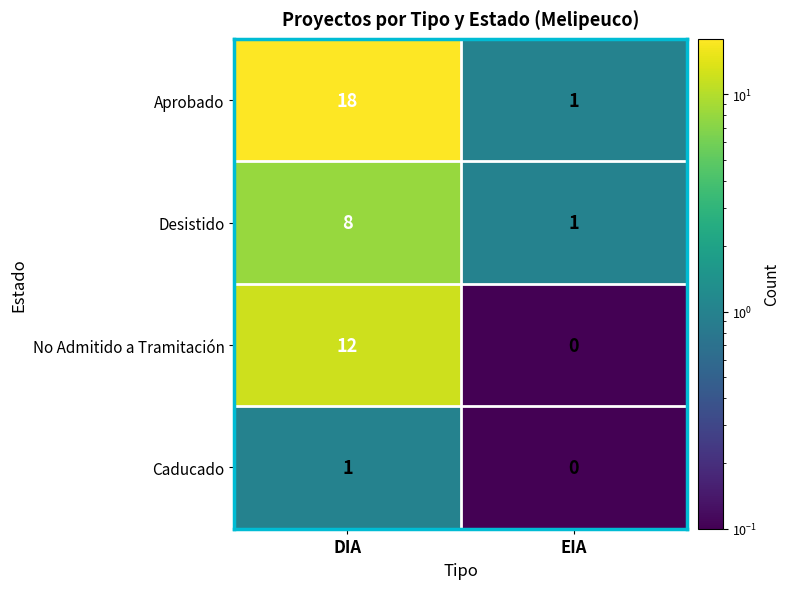

What is the spread (max minus min) of values at DIA?

17